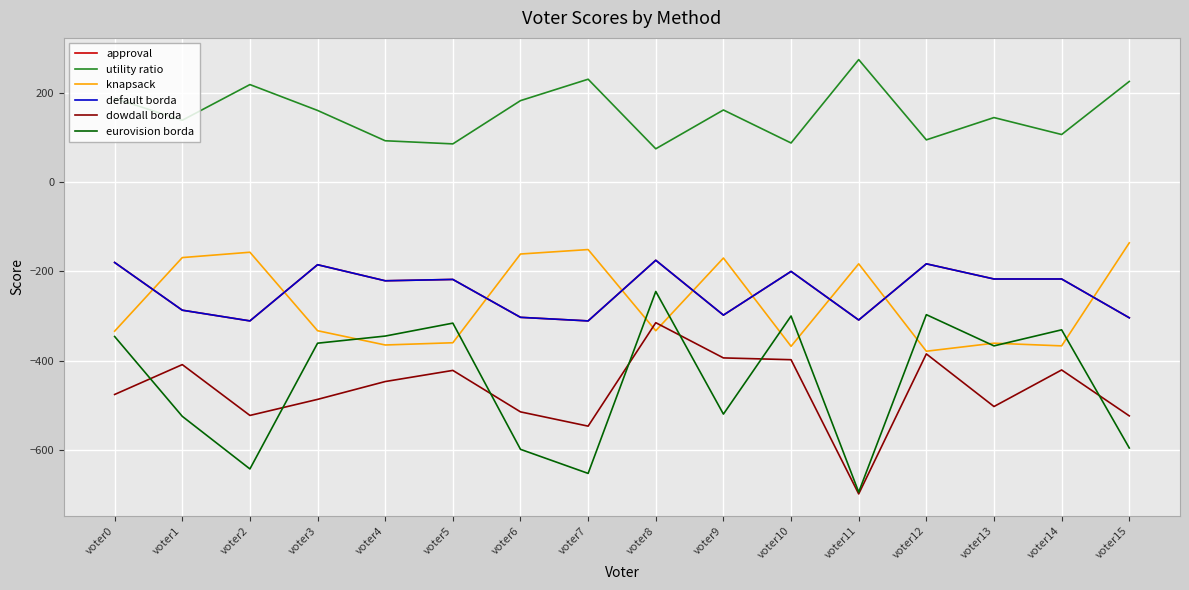

The value of approval at voter11 is -309. True or false?

True